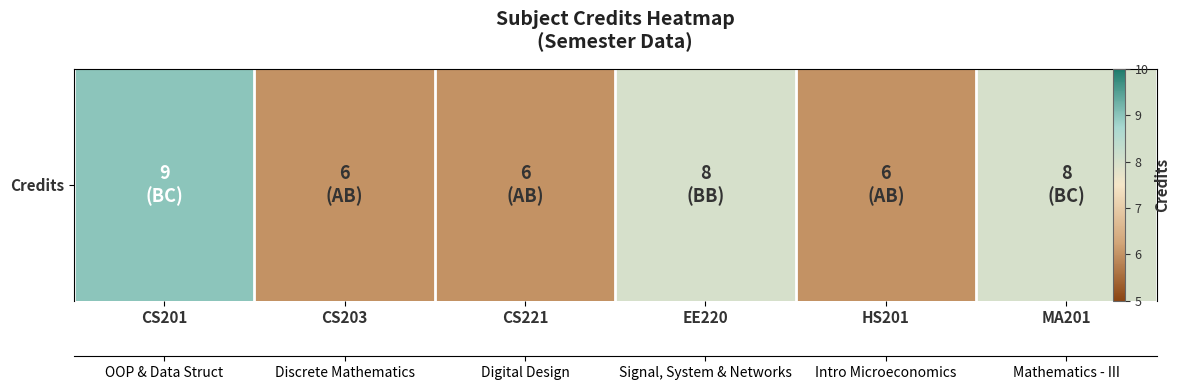

Which category has the highest value across all series?

CS201